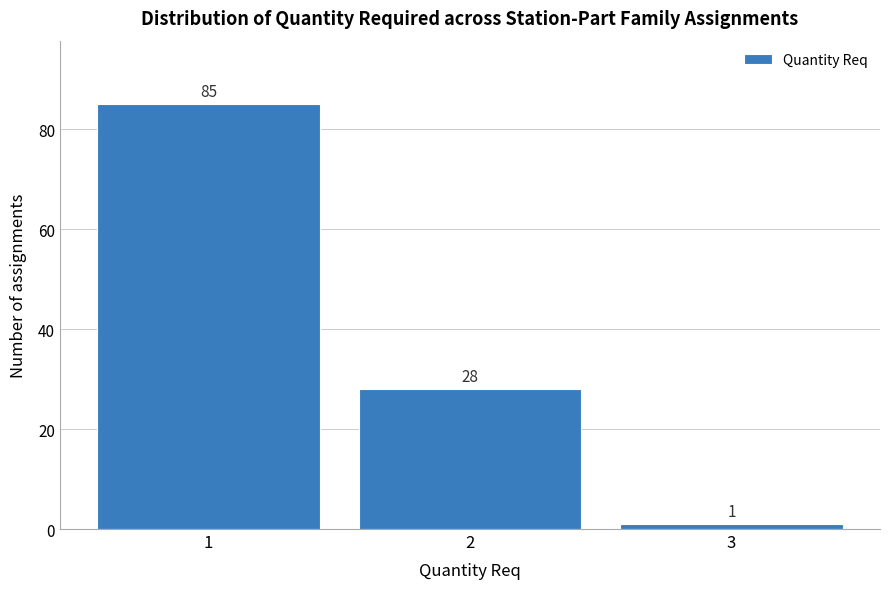

Reading left to right, list every bar in this chart as the range it spans on the x-axis followed by its height.

0.5 to 1.5: 85
1.5 to 2.5: 28
2.5 to 3.5: 1